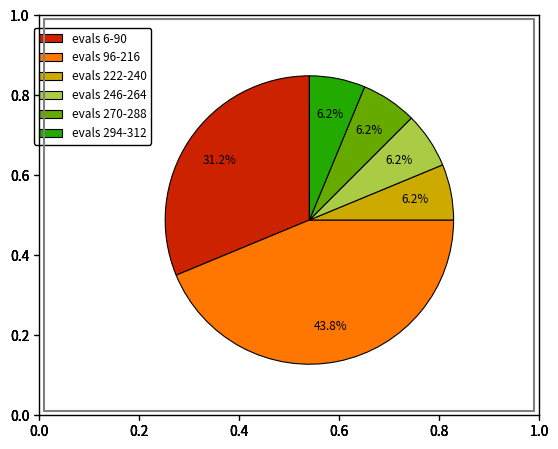

Is there a majority slice in this chart?

No